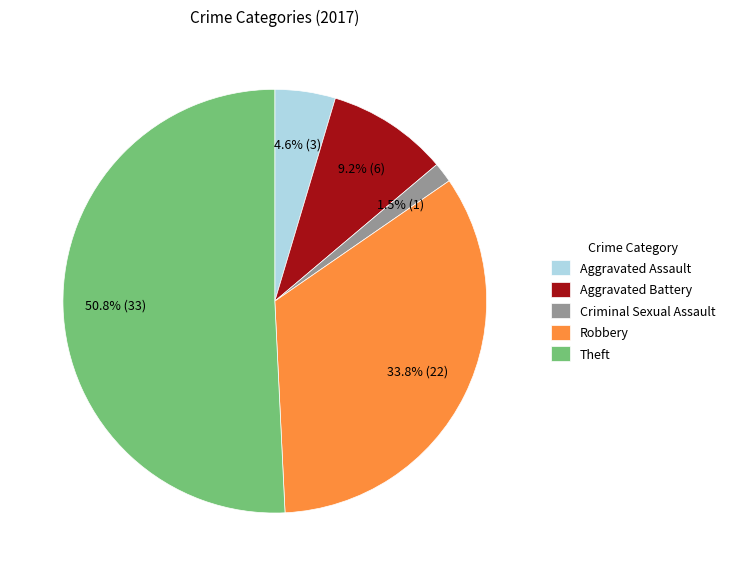

How many segments does this pie chart have?

5